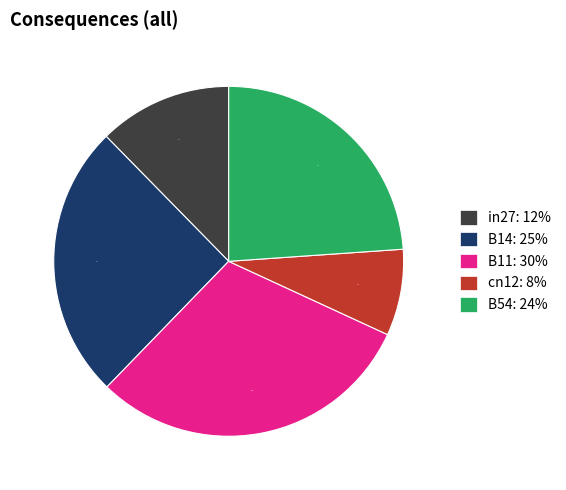

True or false: B11 accounts for 30% of the total.

True